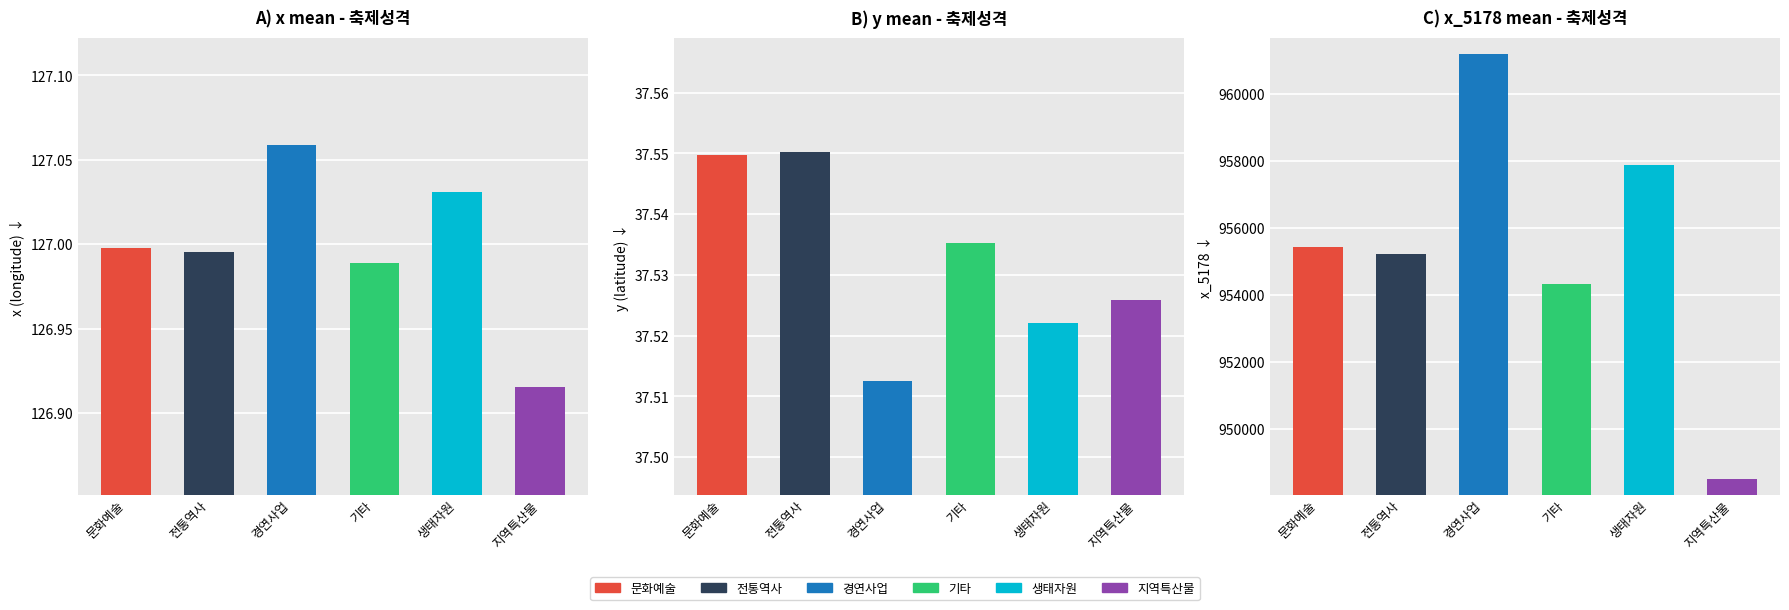

Which series has the largest total across all categories?

x5178_mean